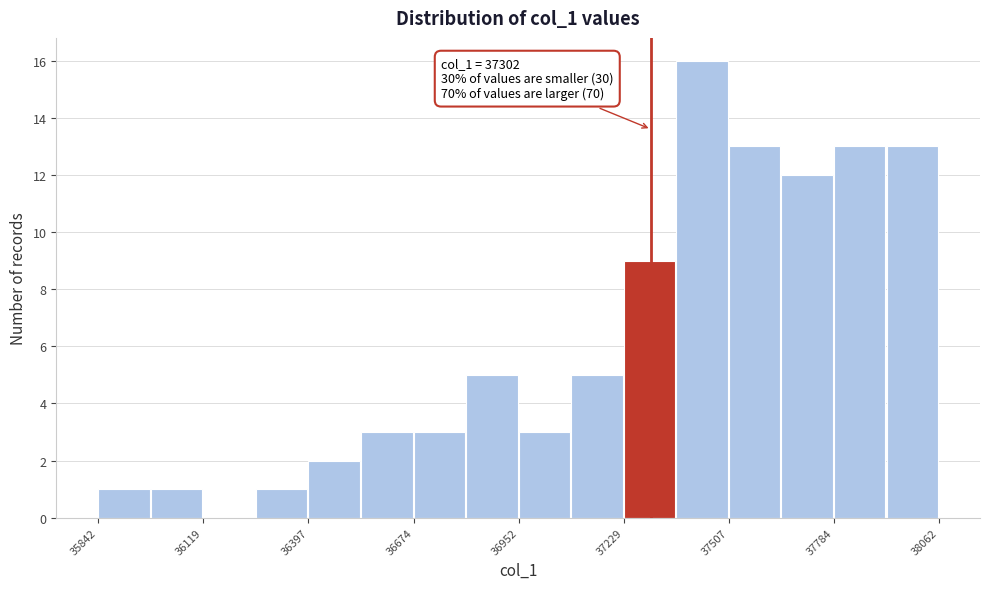

Read against the x-axis, roughly where is the centre of the tallest bar?

37450